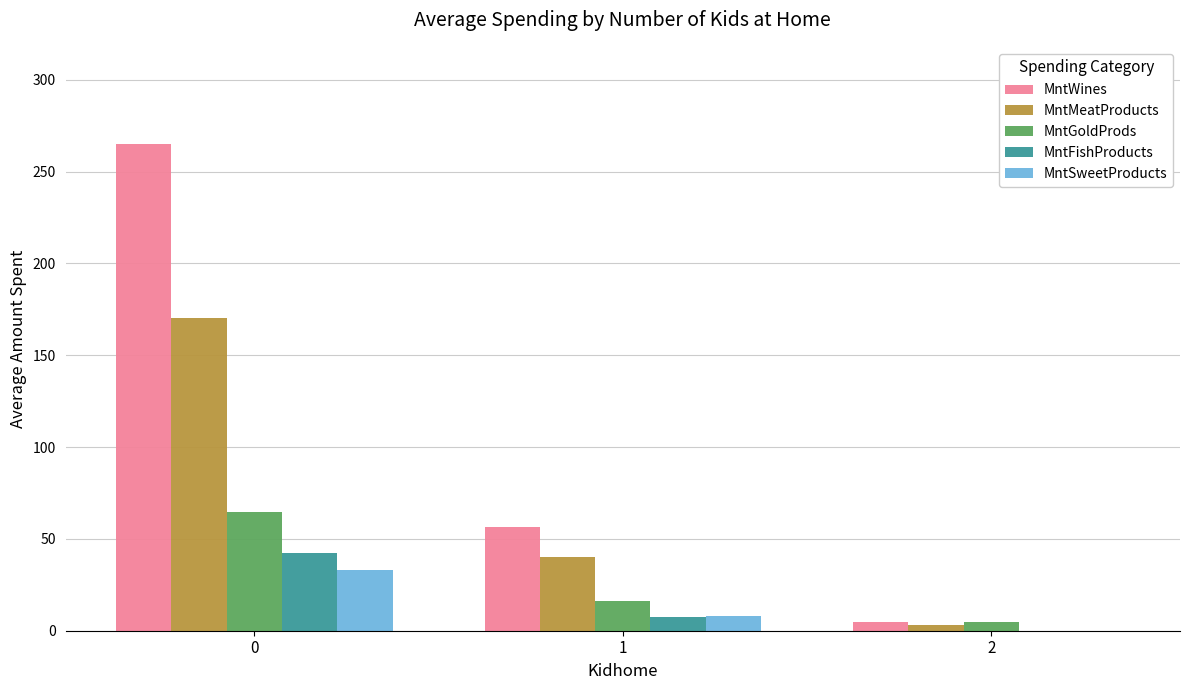

The MntMeatProducts series shows 109.8 at 0. True or false?

False